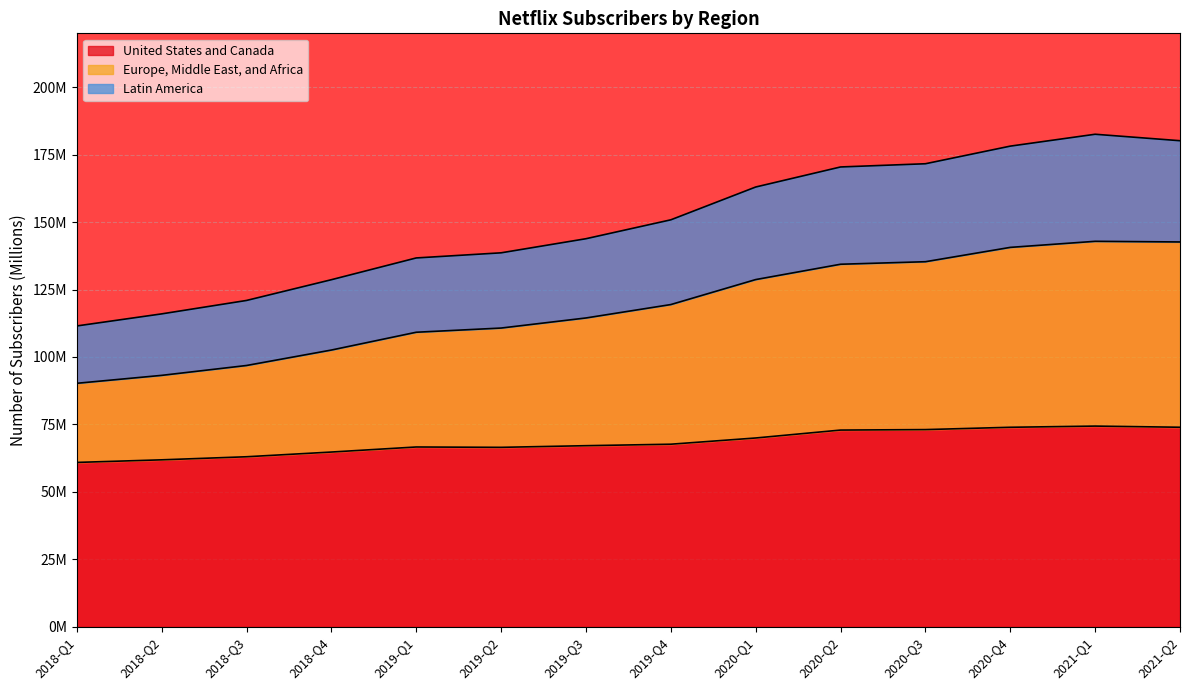

What is the label of the 12th point from the left?

2020-Q4